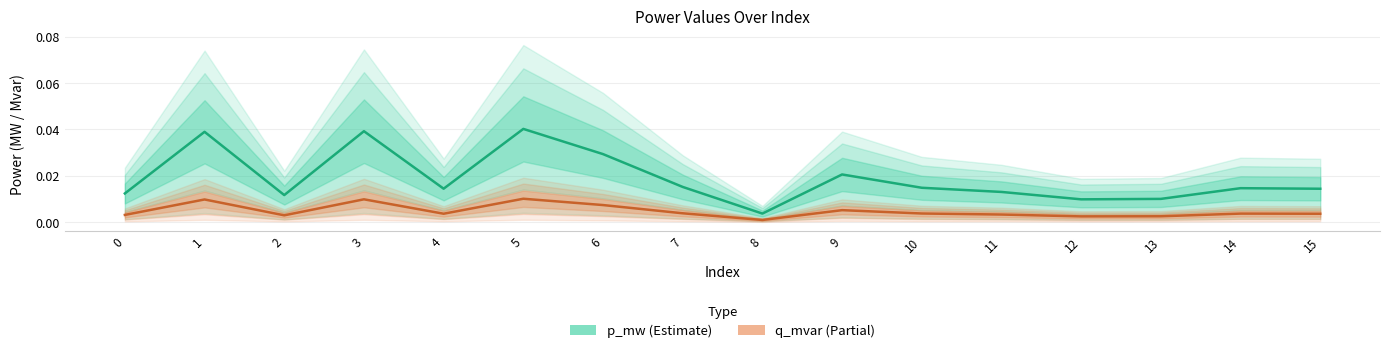

True or false: p_mw and q_mvar intersect in this chart.

False